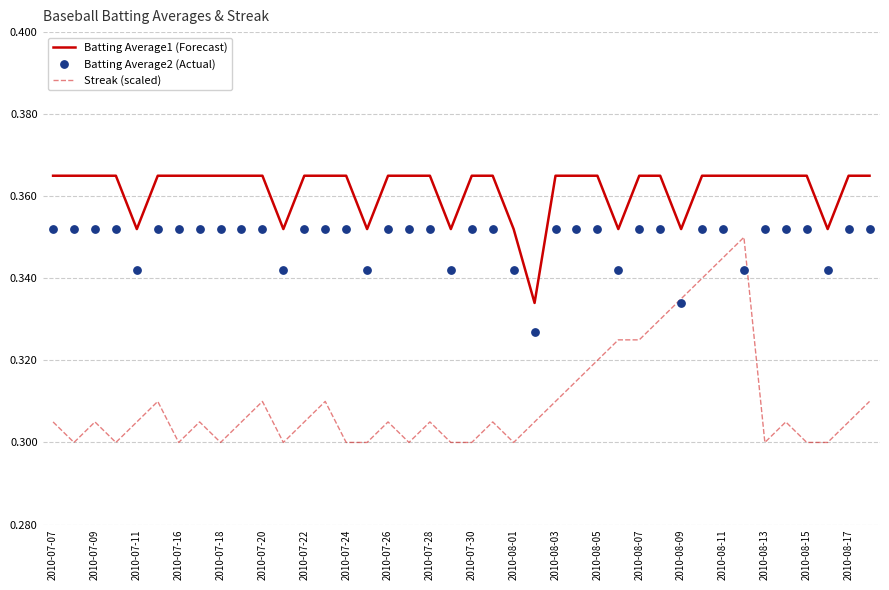

Which series contains the highest Y value?

Batting Average1 (Forecast)